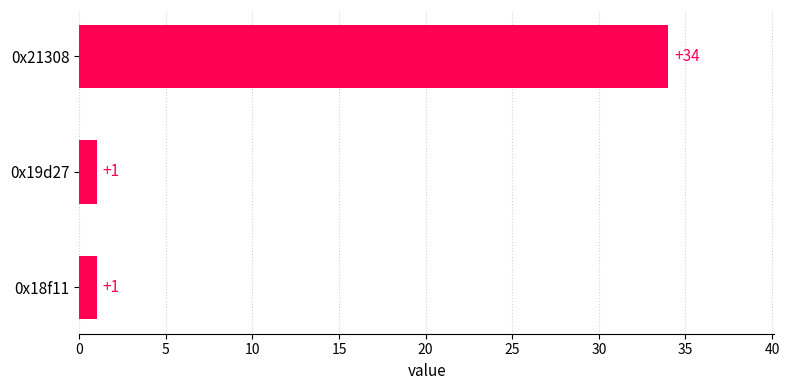

Count the values in the range 1 to 34.

3